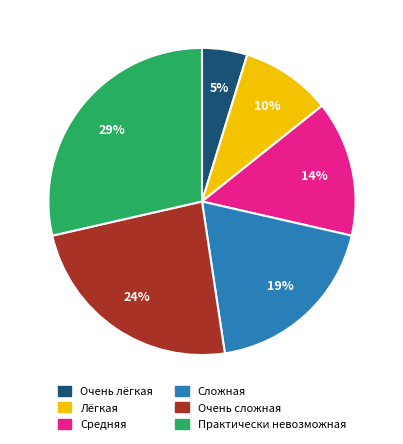

What is the ratio of the value at Средняя to the value at Очень сложная?

0.6